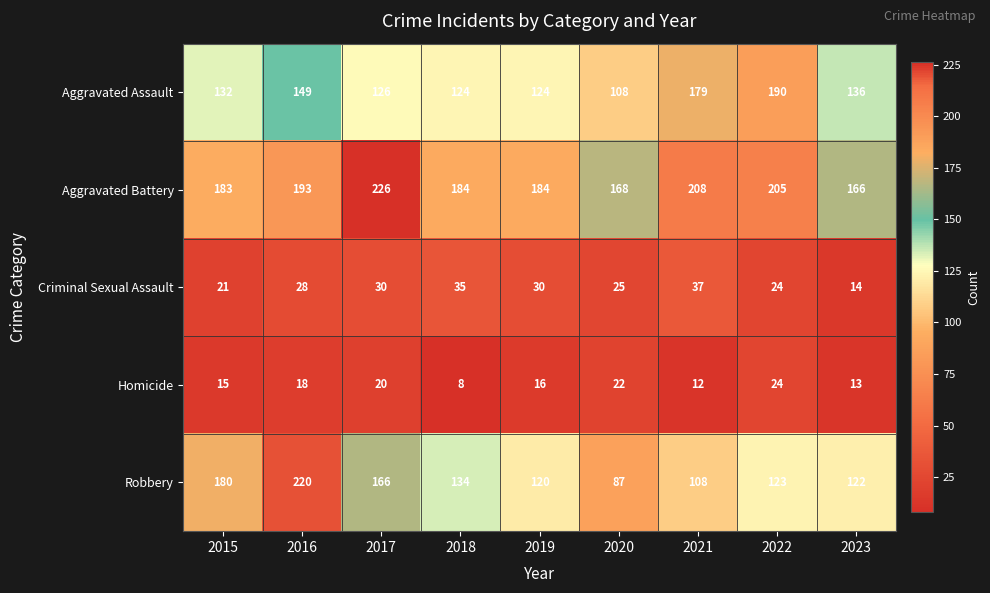

Which series has the widest spread of values?

Robbery